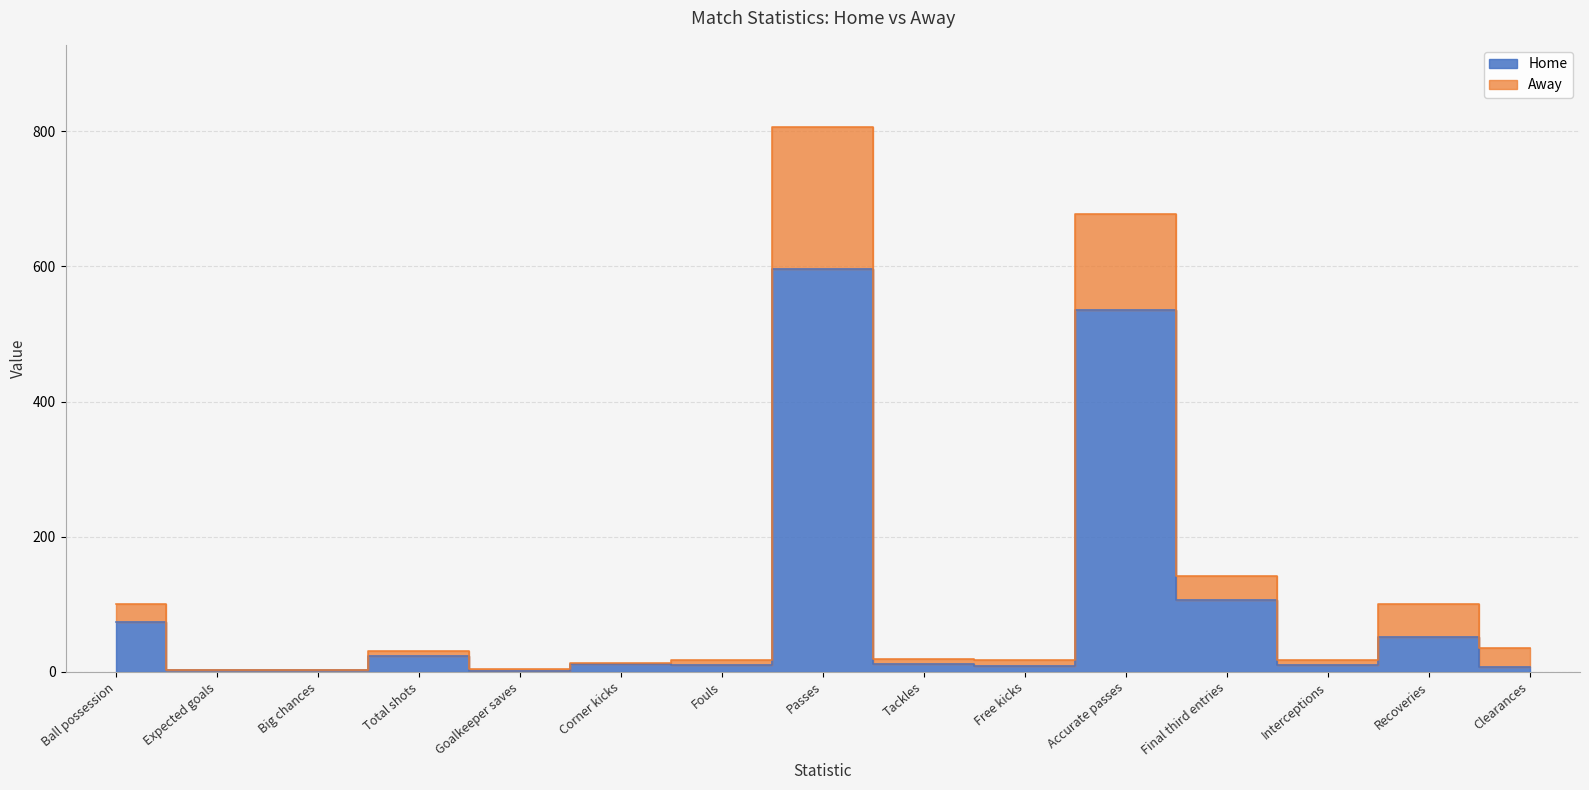

How many lines are shown in the chart?

2